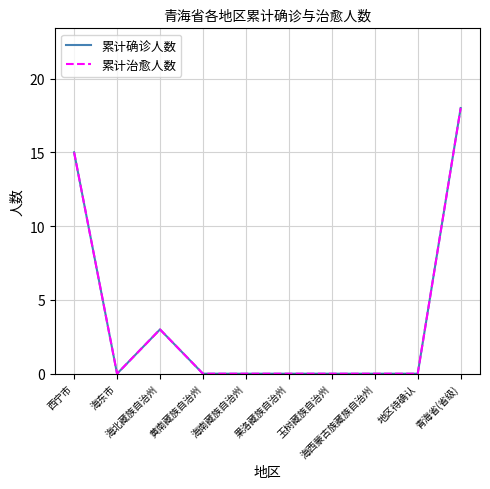

True or false: 累计治愈人数 and 累计确诊人数 intersect in this chart.

False